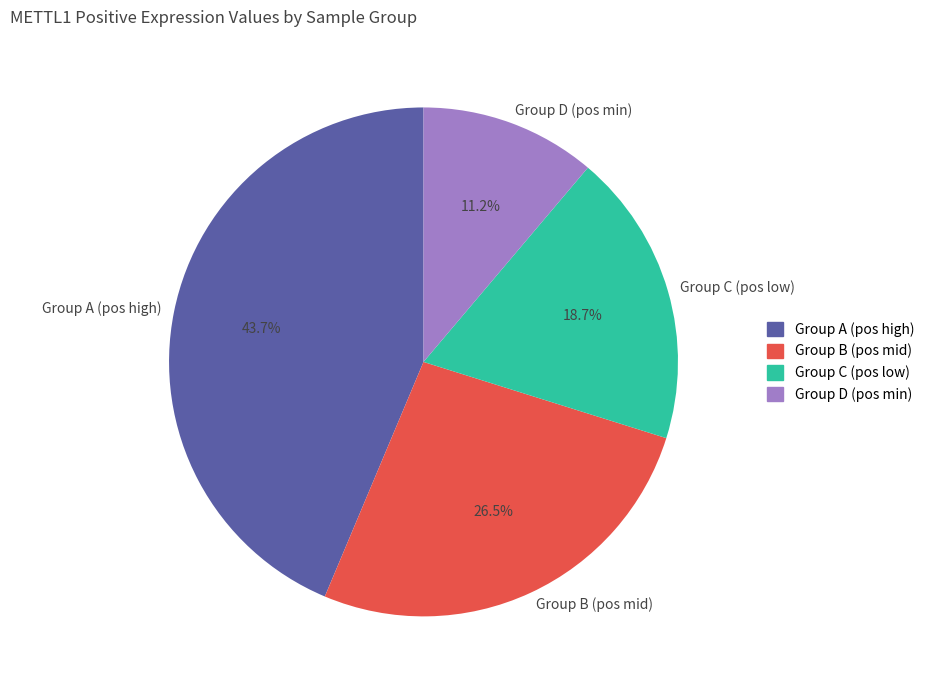

Which slice is the largest?

Group A (pos high)